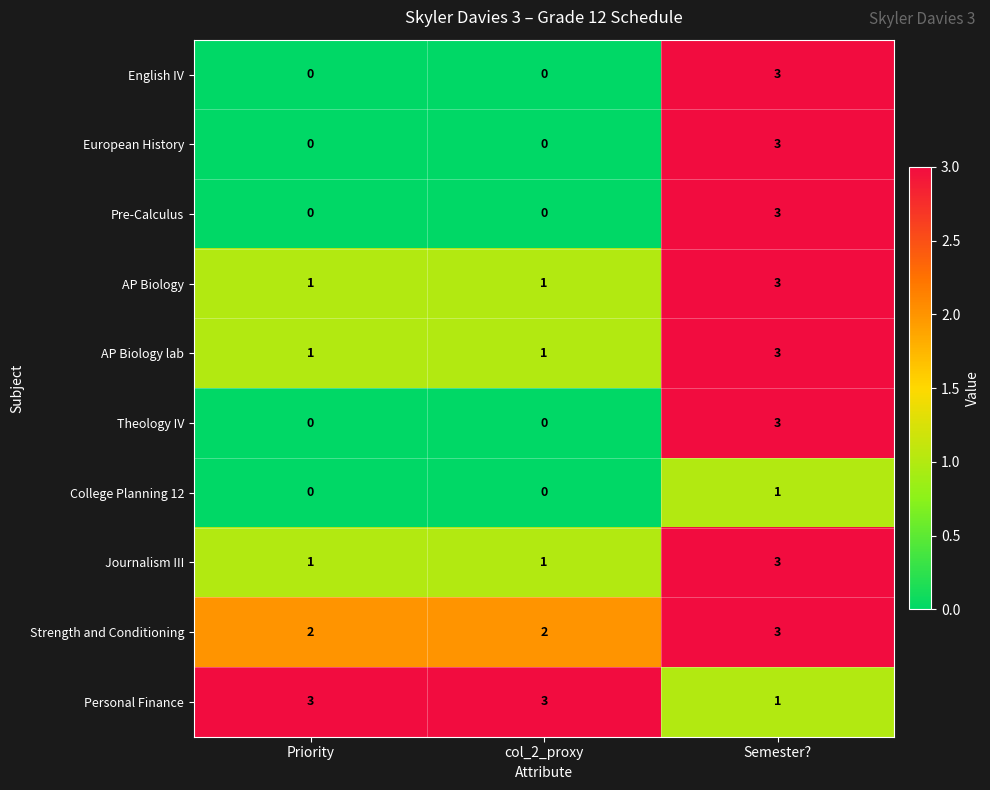

Count the College Planning 12 values in the range 0 to 1.

3